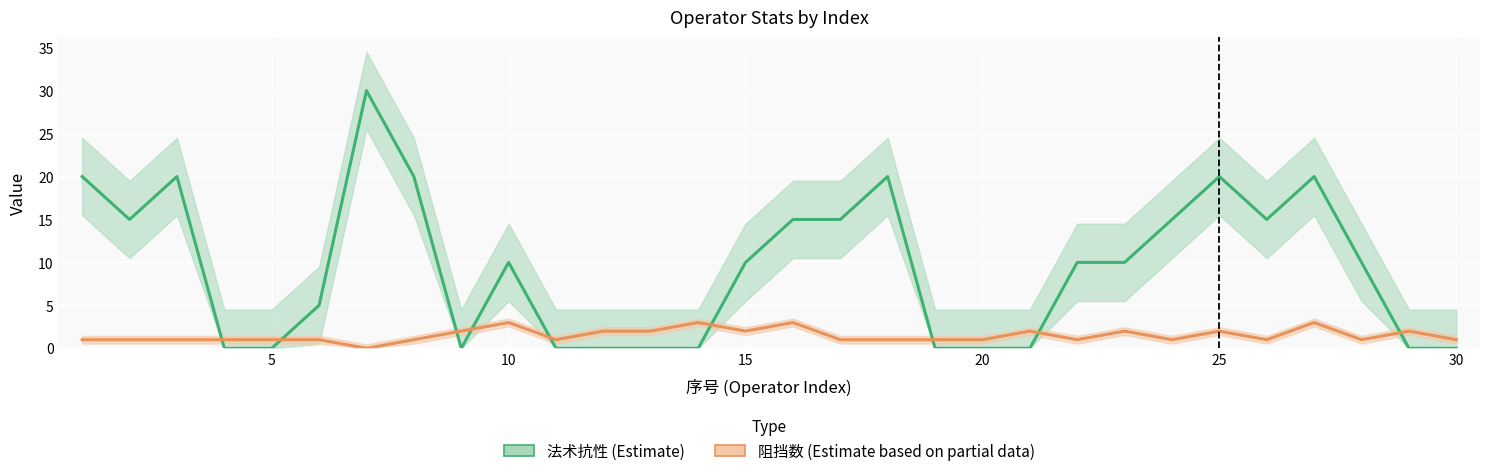

How many 阻挡数 values are between 1 and 2?

25